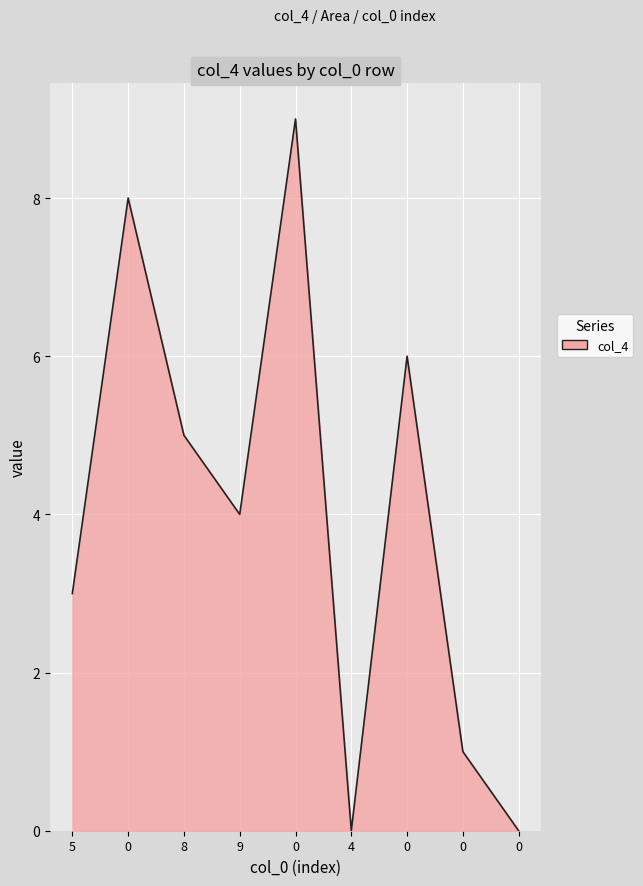

How many lines are shown in the chart?

1